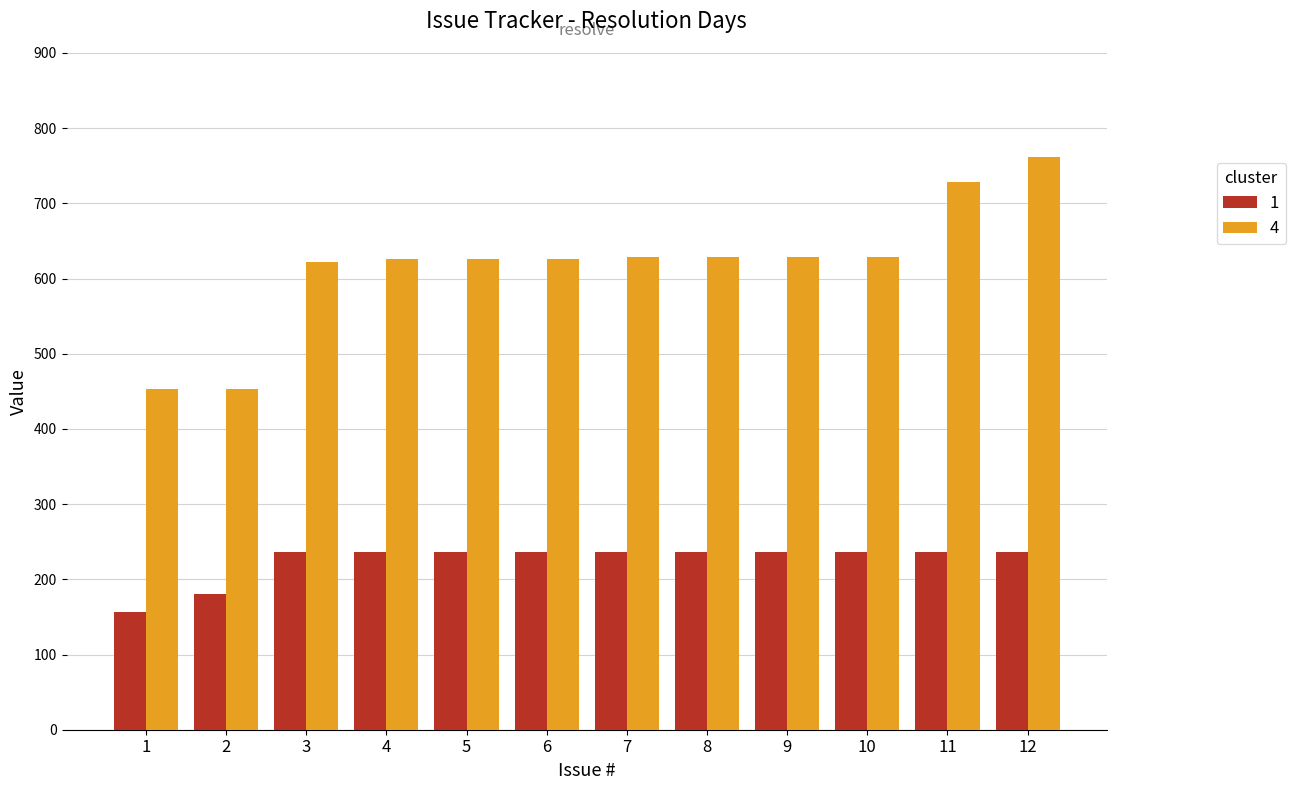

What is the highest value of the 1 series?

236